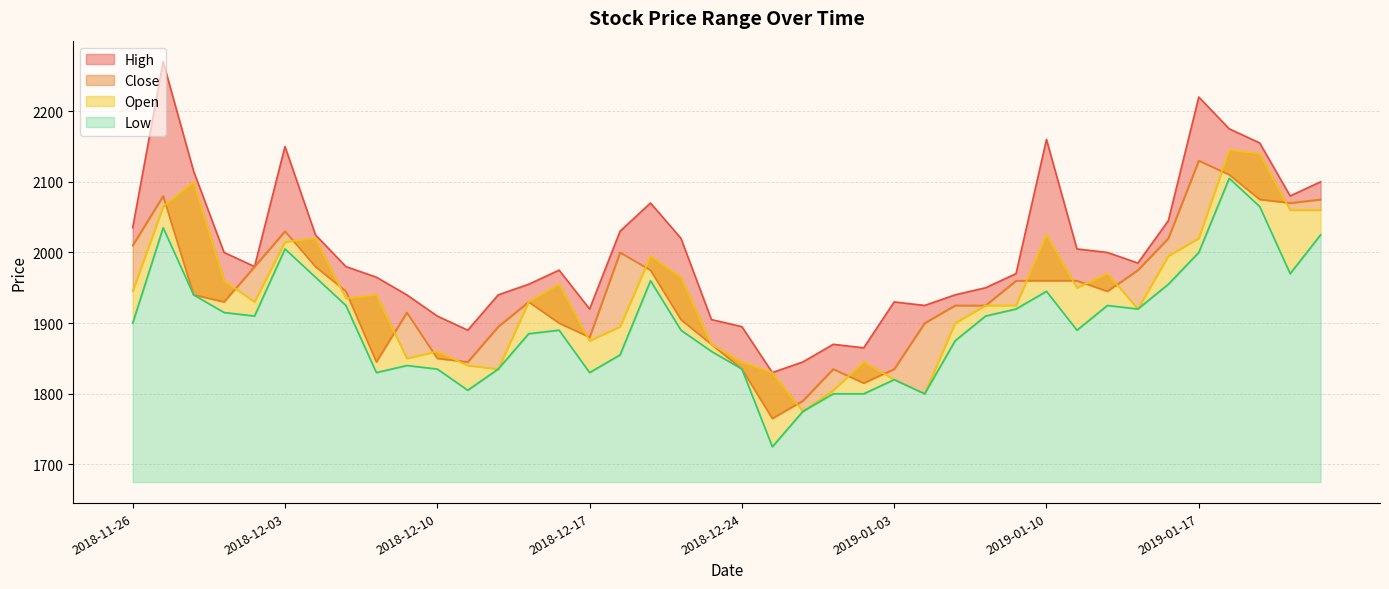

What is the lowest value of the Low series?

1725